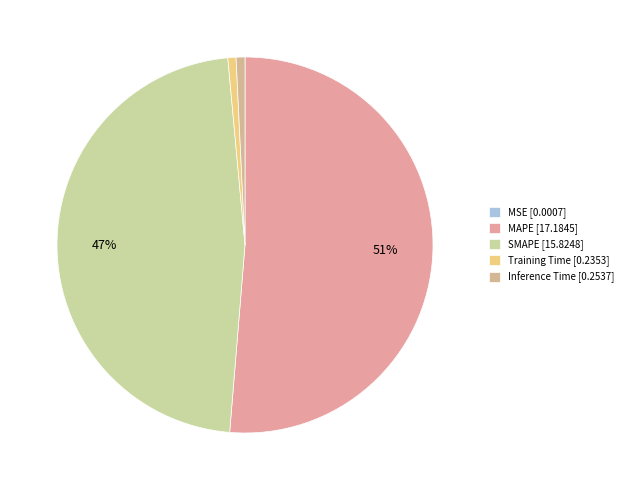

What is the change in value from MSE to MAPE?

+17.2